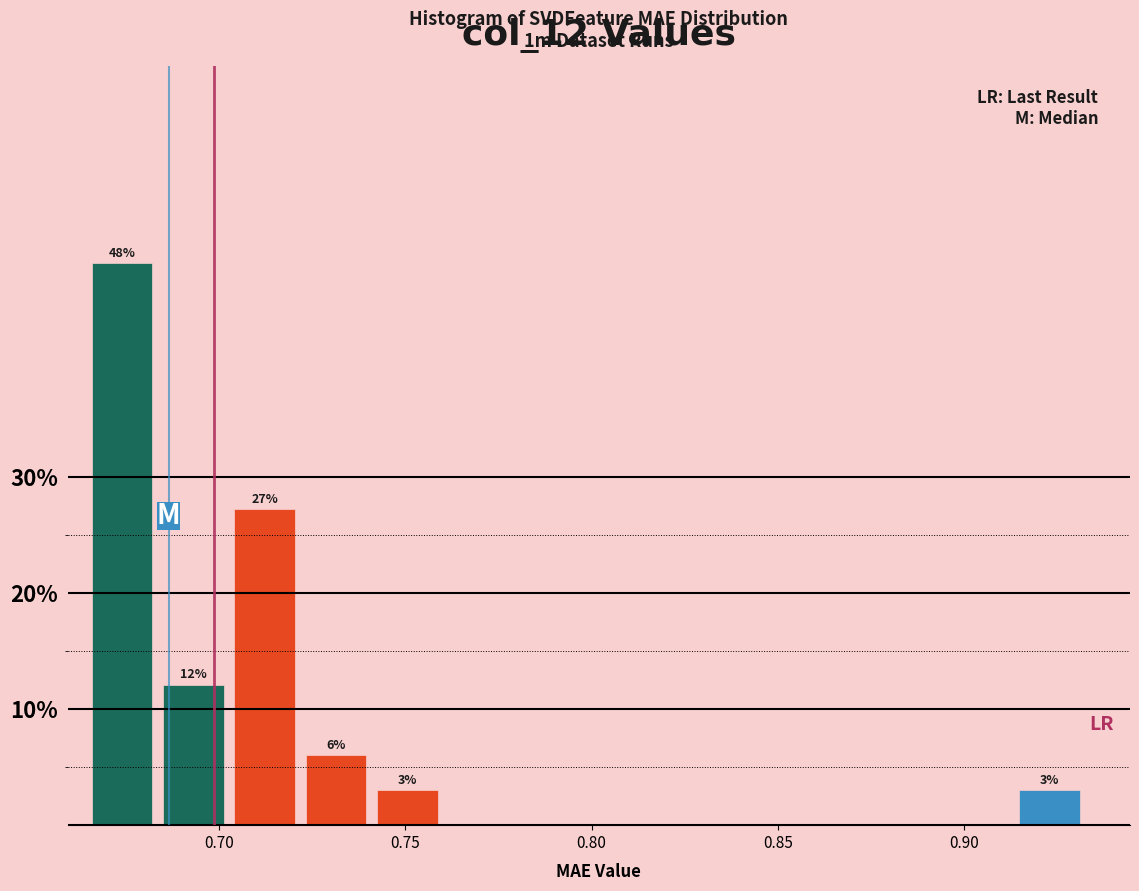

Around what value on the x-axis is the tallest bar? Give the approximate position of its centre, as read against the axis.

0.675